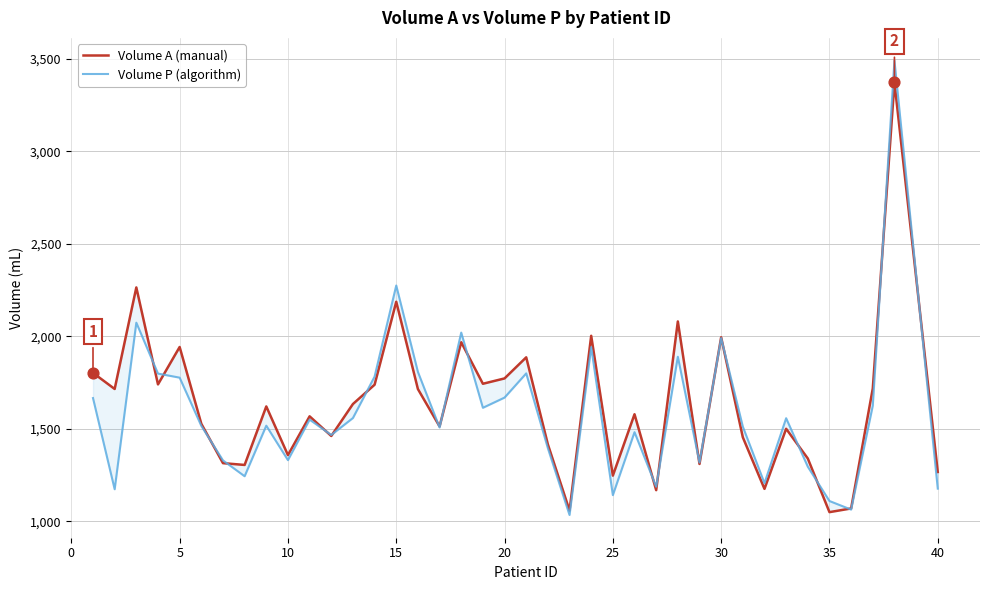

At how many categories does at least one series exceed 1393?

27